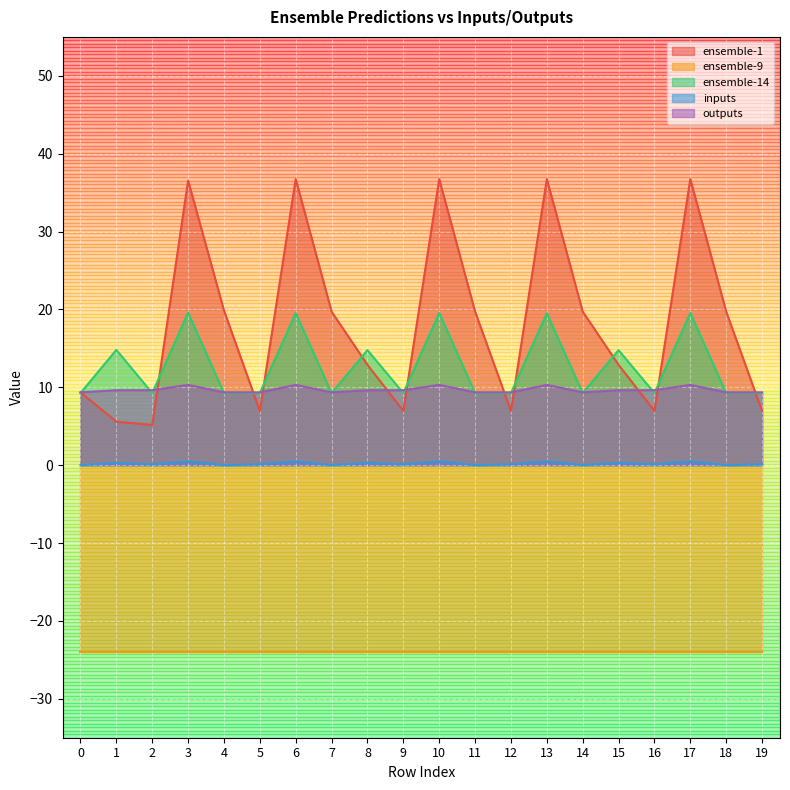

What is the sum of the outputs values at 7 and 11?

18.7